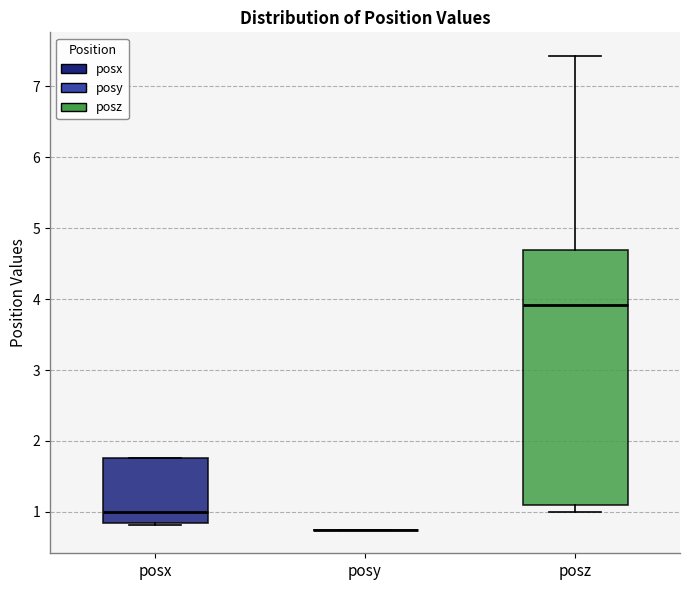

Which box is the tallest, from its lower edge to its upper edge?

posz